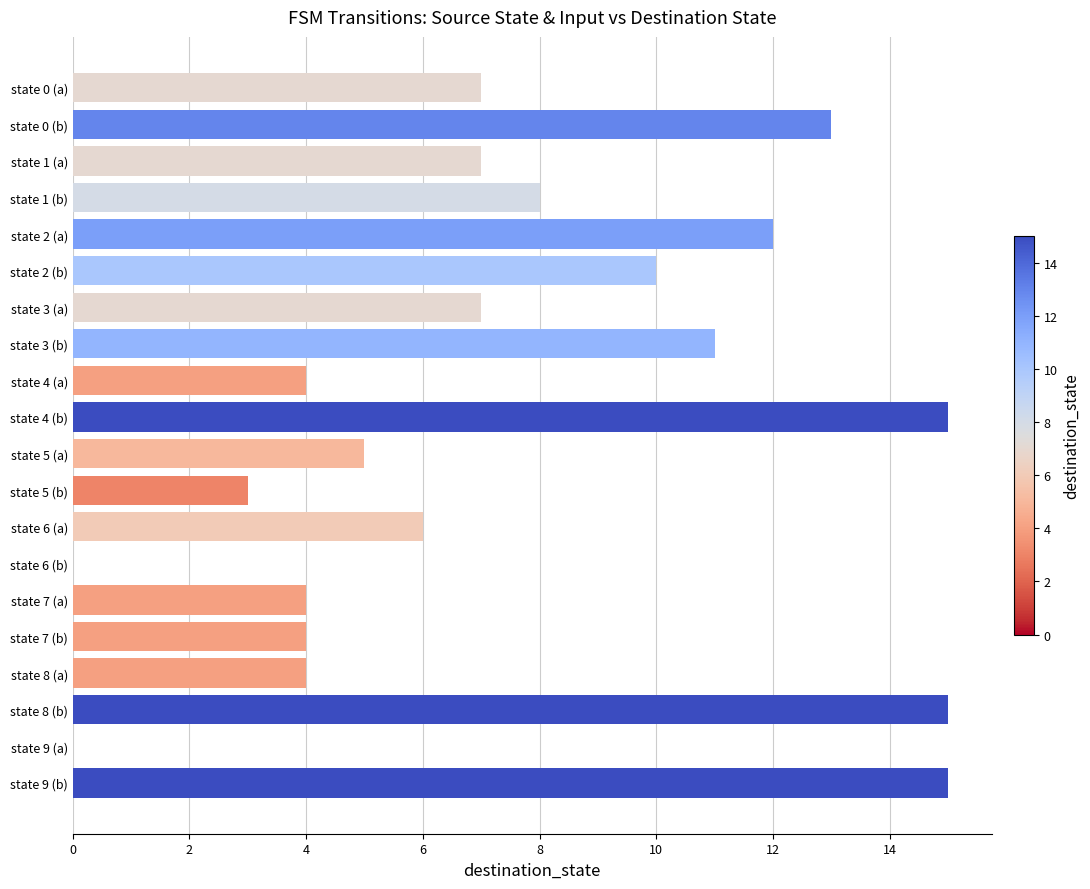

What is the sum of all values?

150